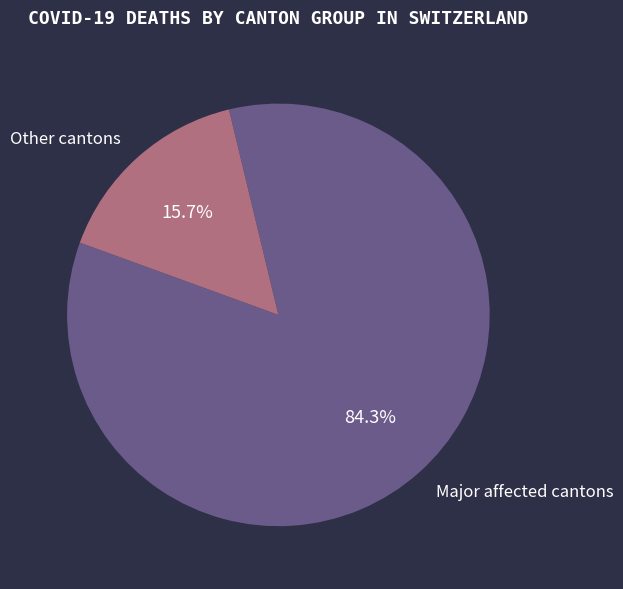

Rank the categories by value from lowest to highest.

Other cantons, Major affected cantons